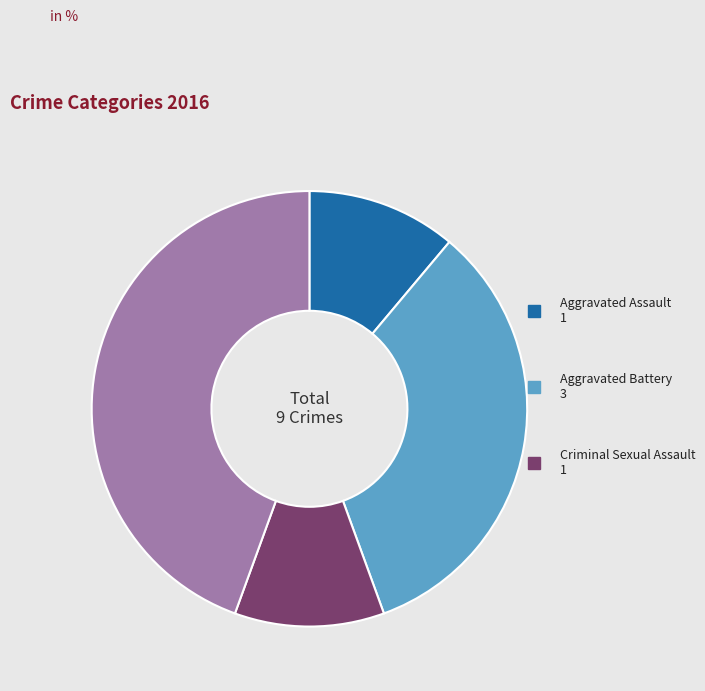

Is there a majority slice in this chart?

No